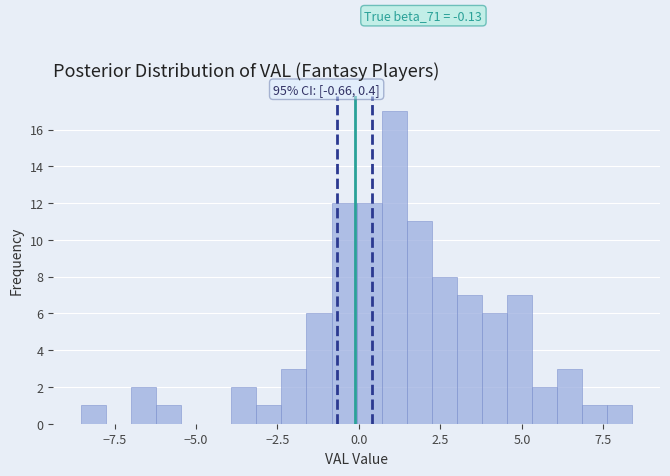

Read against the x-axis, roughly where is the centre of the tallest bar?

1.0